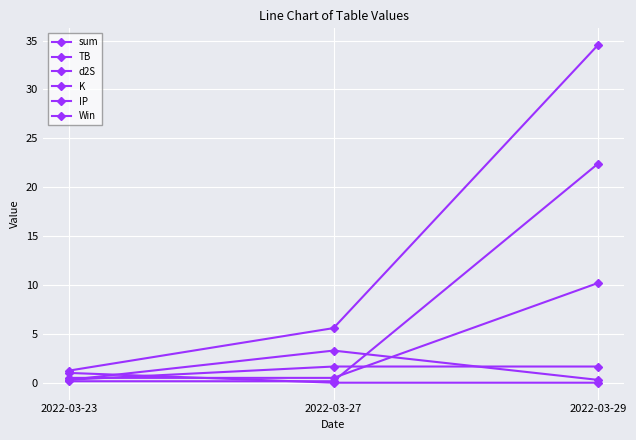

The TB series shows 0.3 at 2022-03-29. True or false?

True